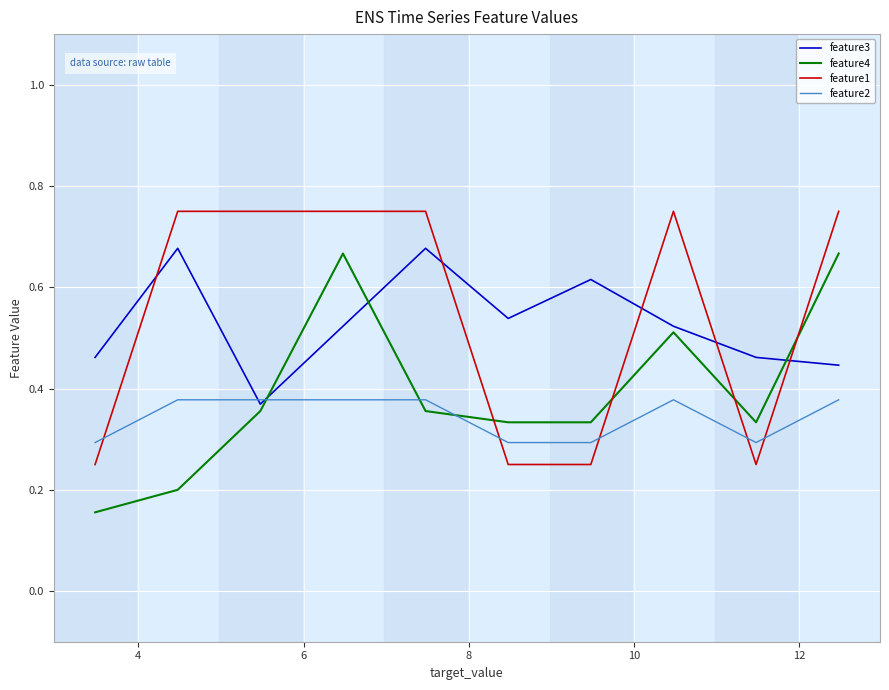

True or false: feature3 and feature1 cross at least once.

True